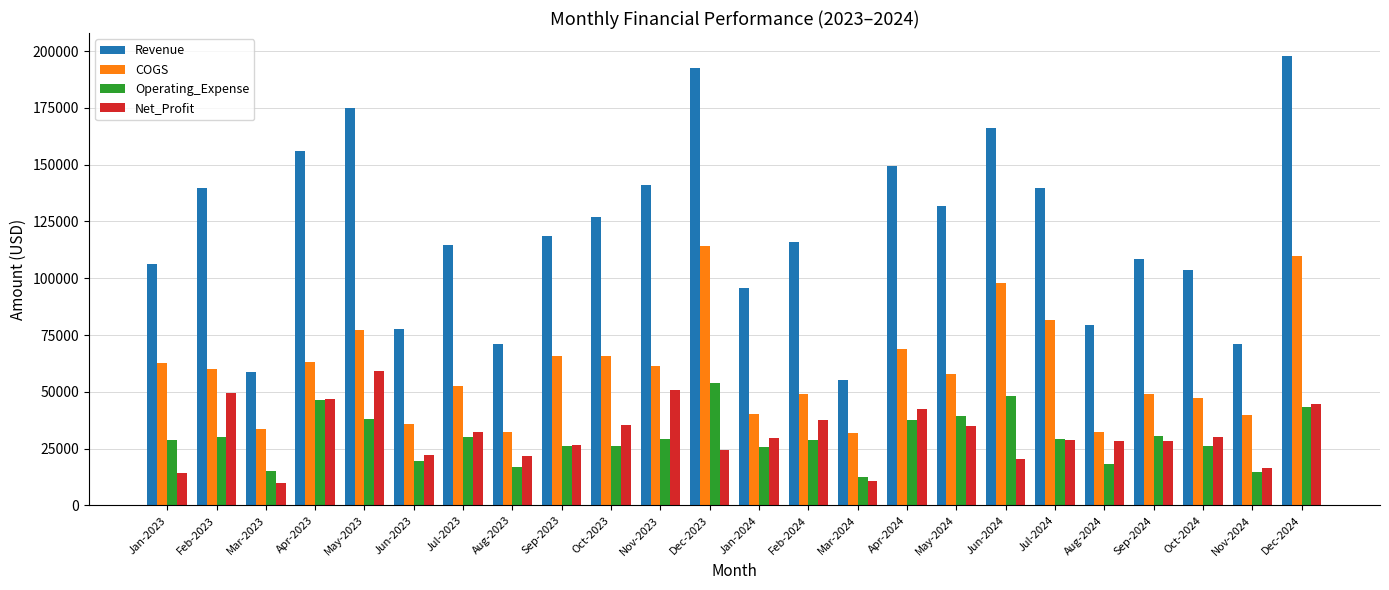

Is the value of Revenue at Nov-2024 greater than the value of Operating_Expense at May-2024?

Yes